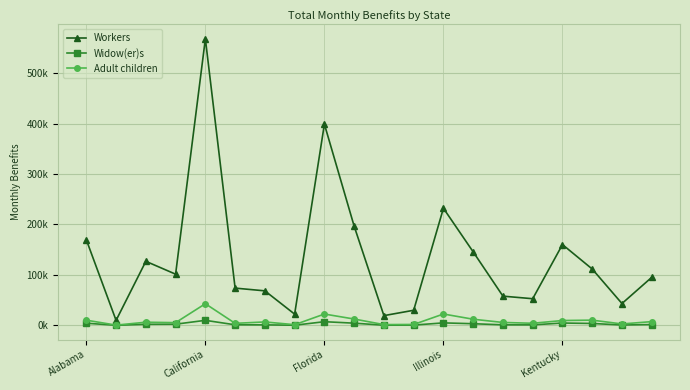

What are all the series names shown in the legend?

Workers, Widow(er)s, Adult children